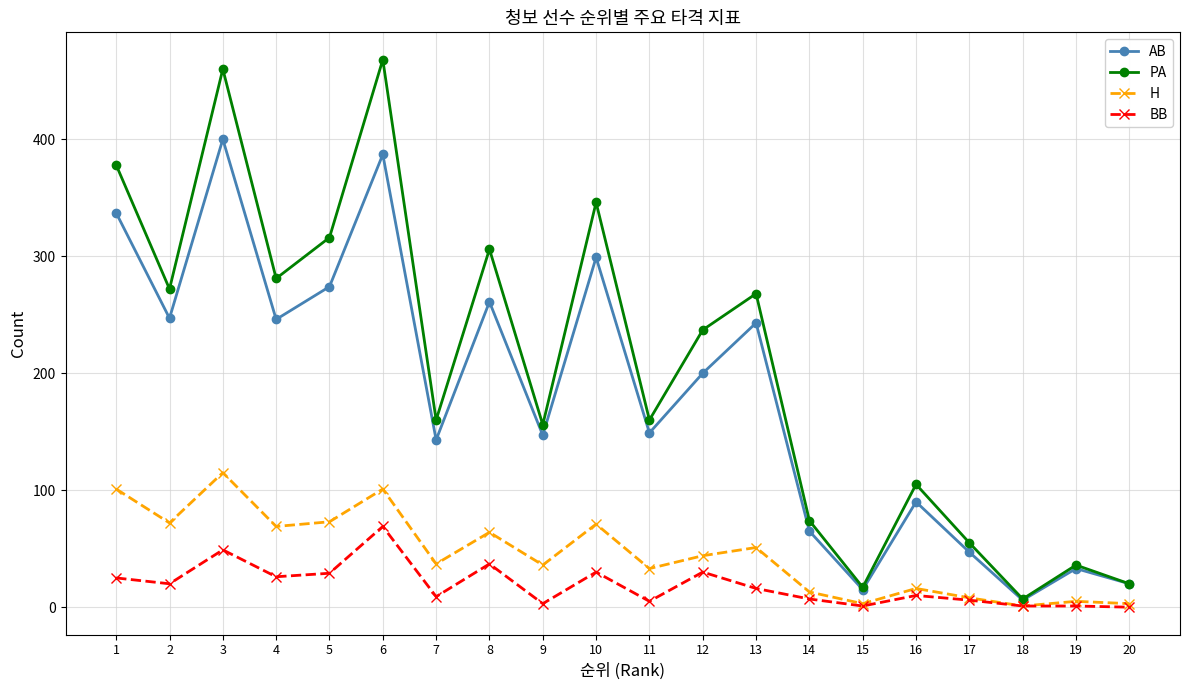

True or false: BB and AB intersect in this chart.

False